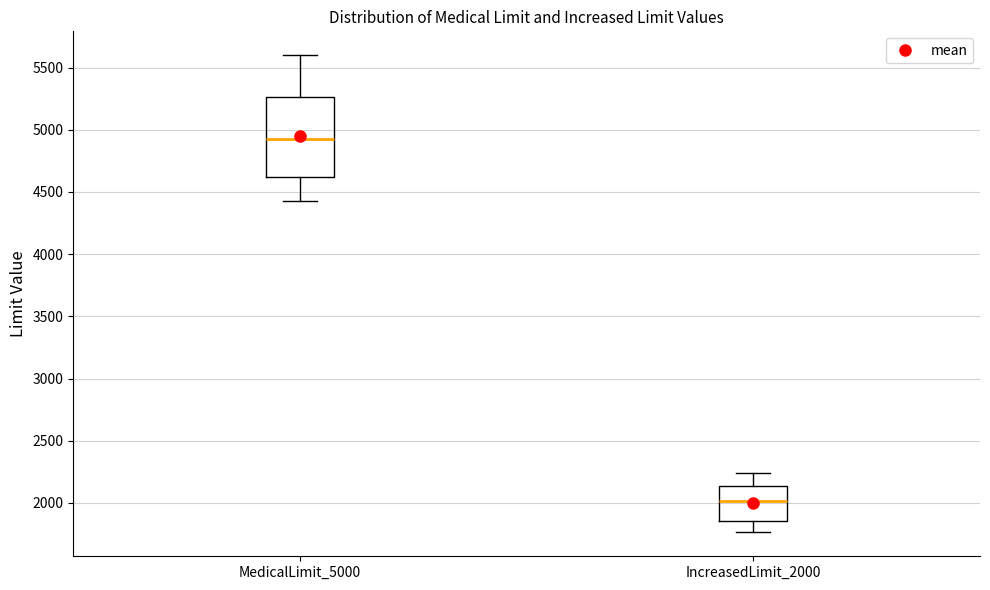

Reading left to right, read every box against the y-axis: the position of its median line, the range the box covers, and the ends of its whiskers. The values are not printed on the chart, so give them approximately, as read against the axis.

MedicalLimit_5000: median 4900, box 4600 to 5250, whiskers 4400 to 5600
IncreasedLimit_2000: median 2000, box 1850 to 2150, whiskers 1750 to 2250